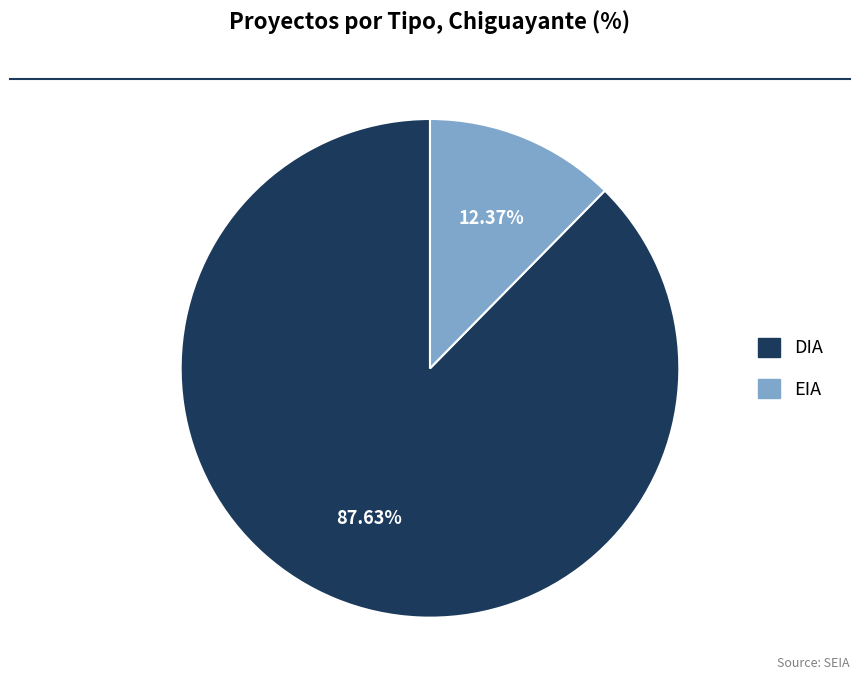

What is the ratio of the value at DIA to the value at EIA?

7.1